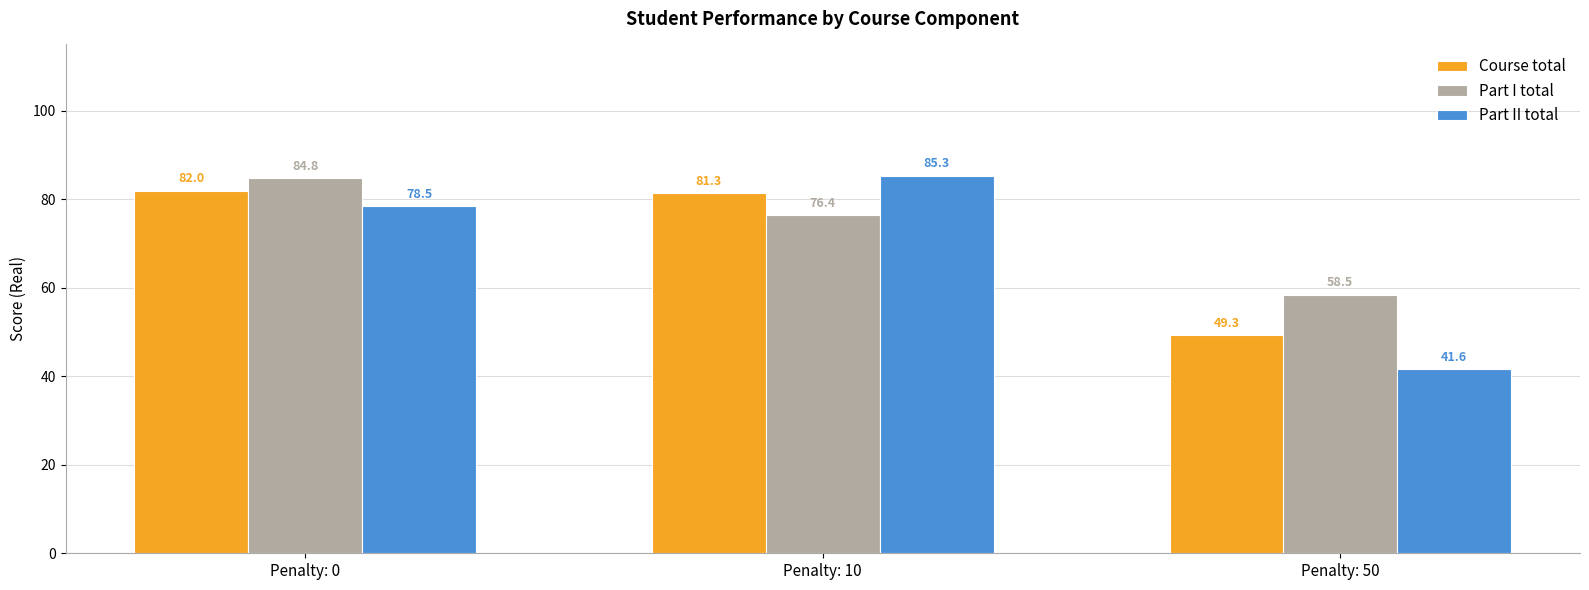

What are all the series names shown in the legend?

Course total, Part I total, Part II total